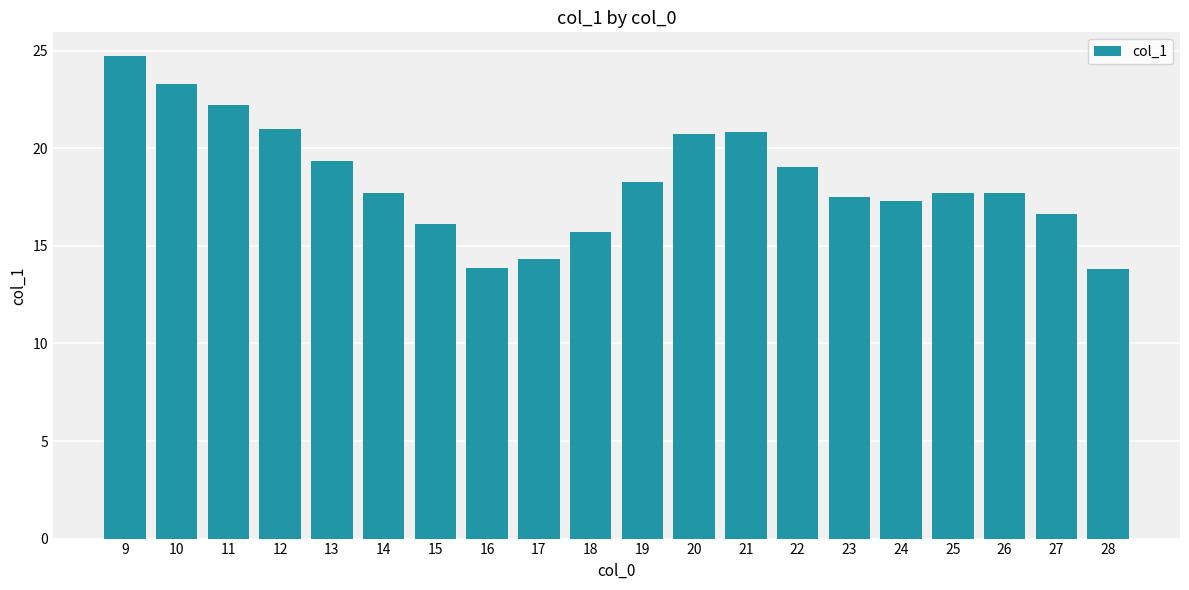

What is the difference between the values at 24 and 21?

3.6